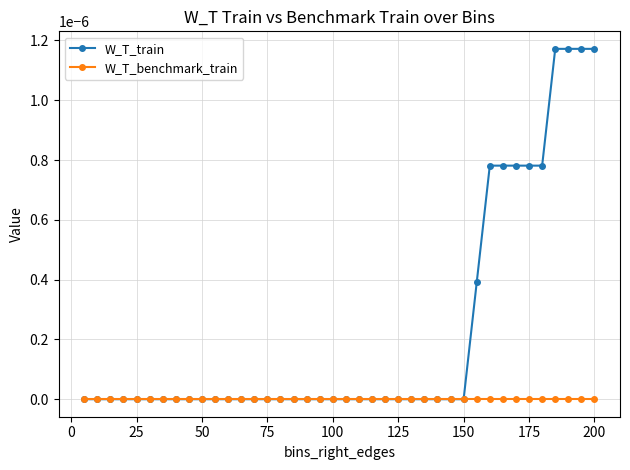

Which series has the largest range (max minus min)?

W_T_train